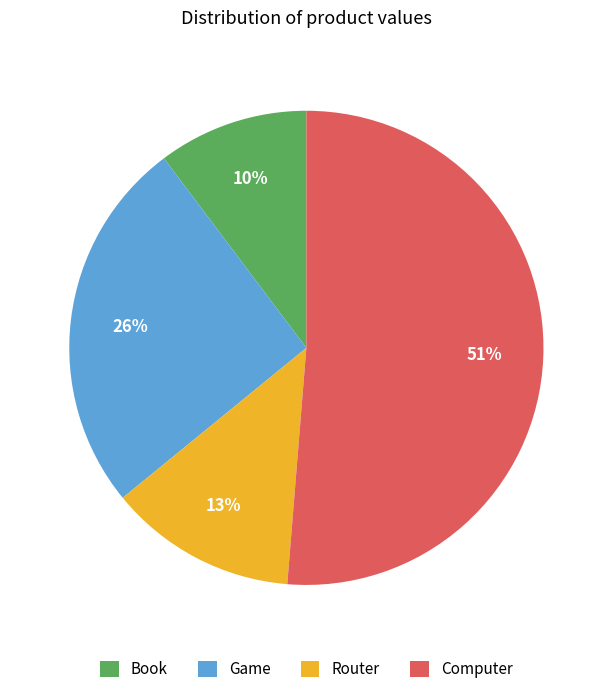

Which has a higher value, Computer or Game?

Computer